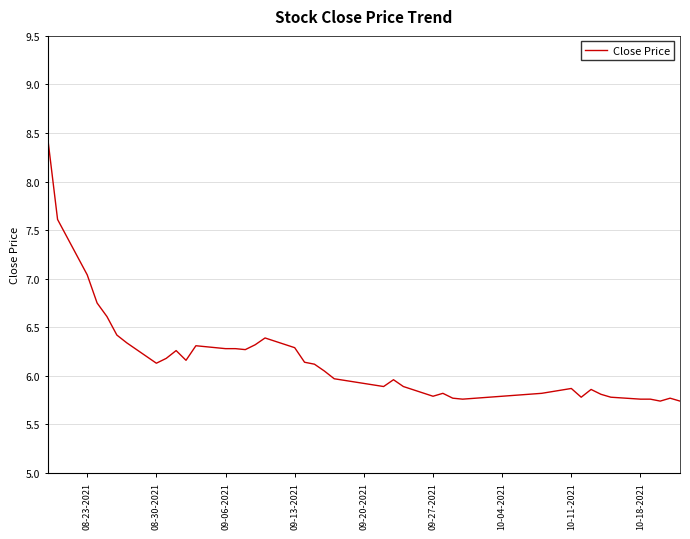

What is the minimum value shown in the chart?

5.7